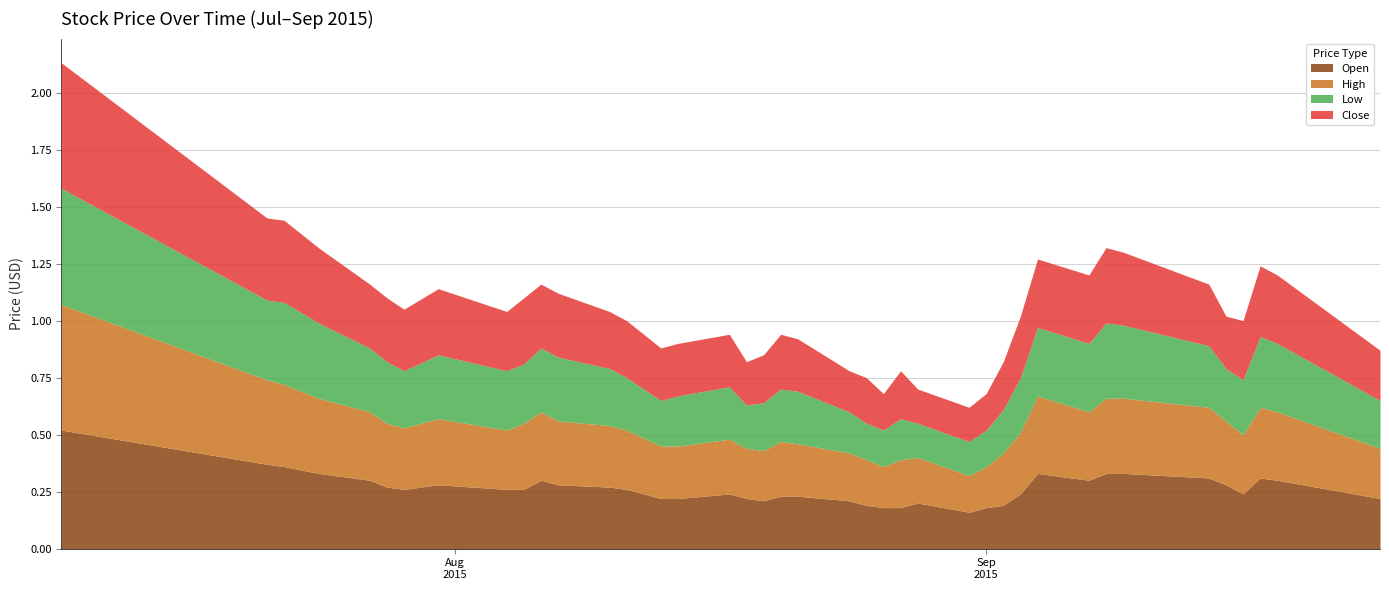

What is the difference between the second highest and second lowest values in the Close series?

0.2